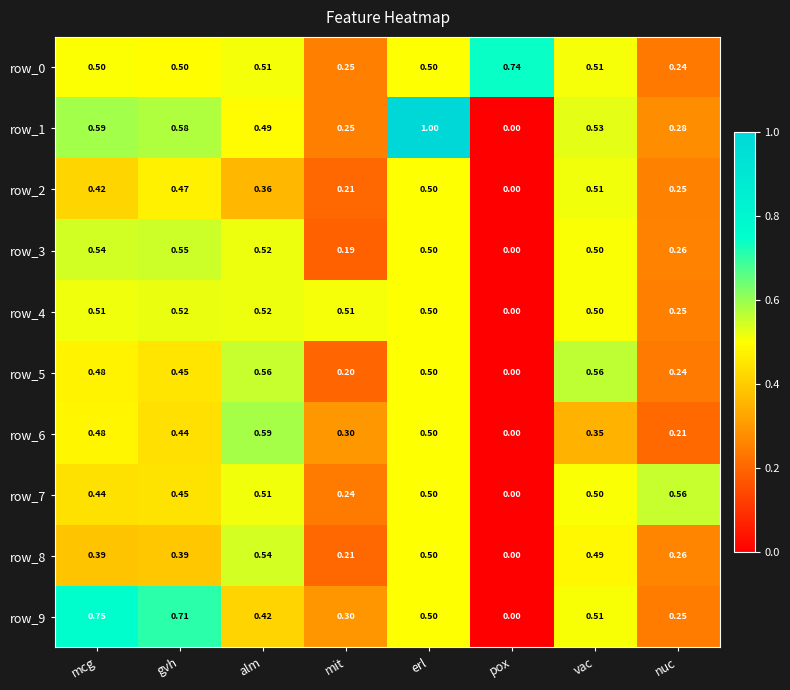

Which category has the highest value in the row_1 series?

erl